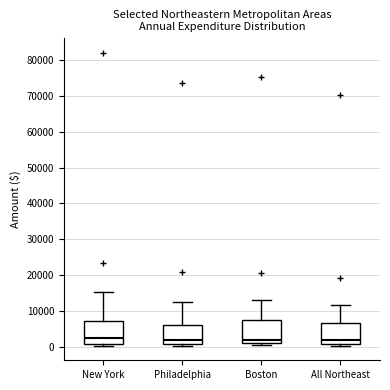

Reading left to right, read every box against the y-axis: the position of its median line, the range the box covers, and the ends of its whiskers. The values are not printed on the chart, so give them approximately, as read against the axis.

New York: median 3000, box 1000 to 7000, whiskers 0 to 15000
Philadelphia: median 2000, box 1000 to 6000, whiskers 0 to 13000
Boston: median 2000, box 1000 to 7000, whiskers 1000 (just below the box's lower edge) to 13000
All Northeast: median 2000, box 1000 to 7000, whiskers 0 to 12000